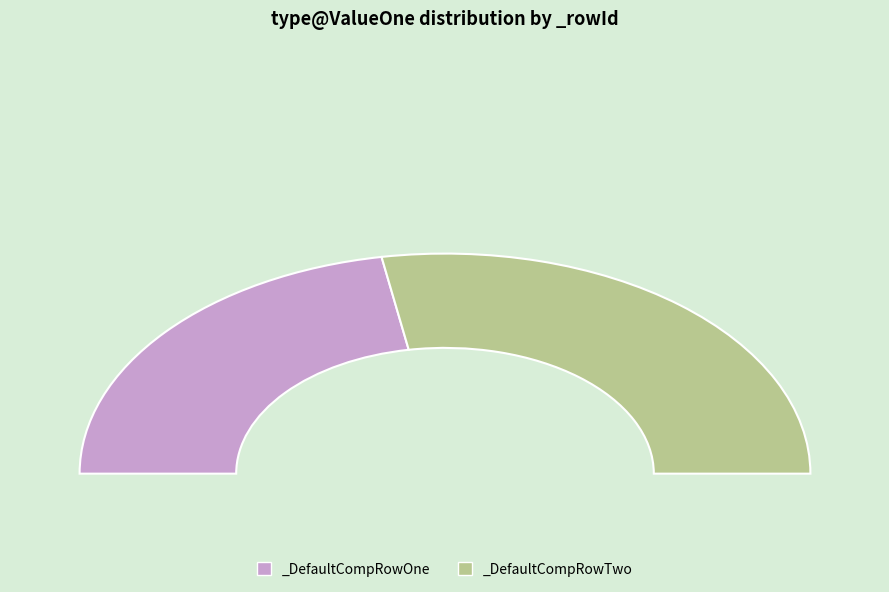

What is the change in value from _DefaultCompRowOne to _DefaultCompRowTwo?

+1